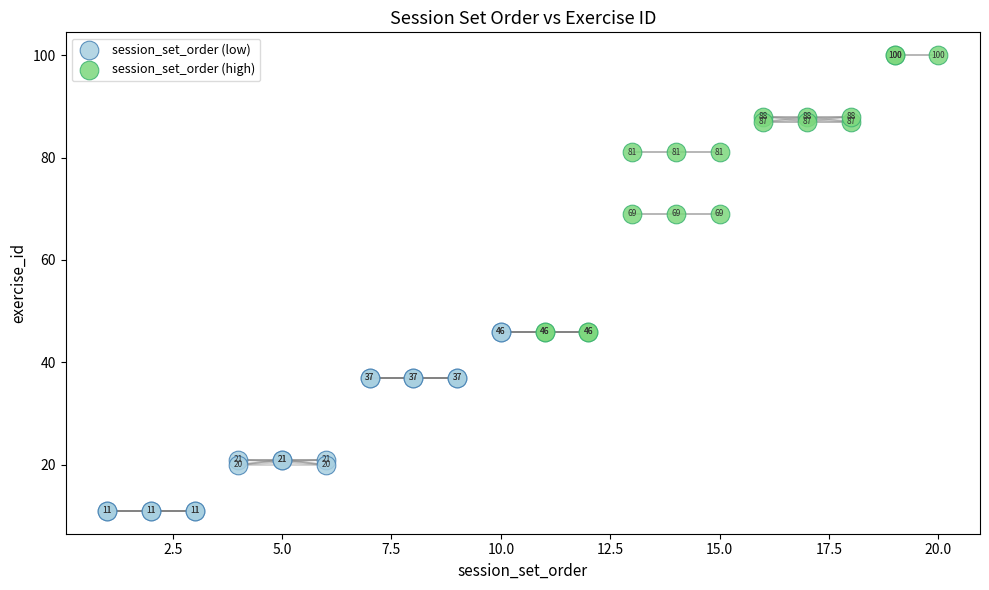

Which series contains the highest Y value?

session_set_order (high)